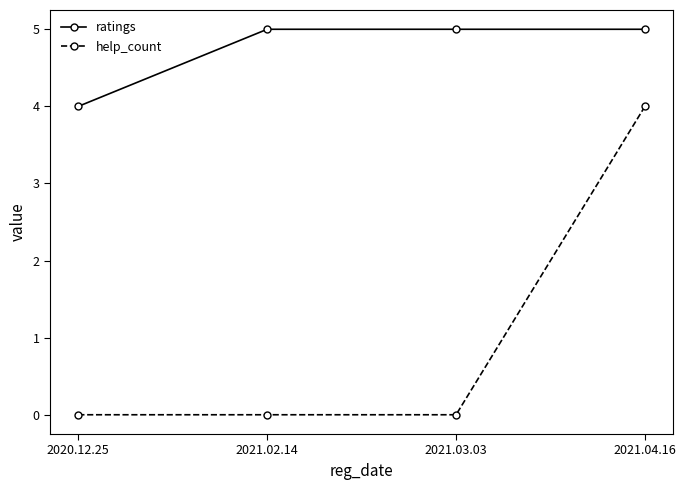

At 2021.03.03, list the series in order from smallest to largest.

help_count, ratings